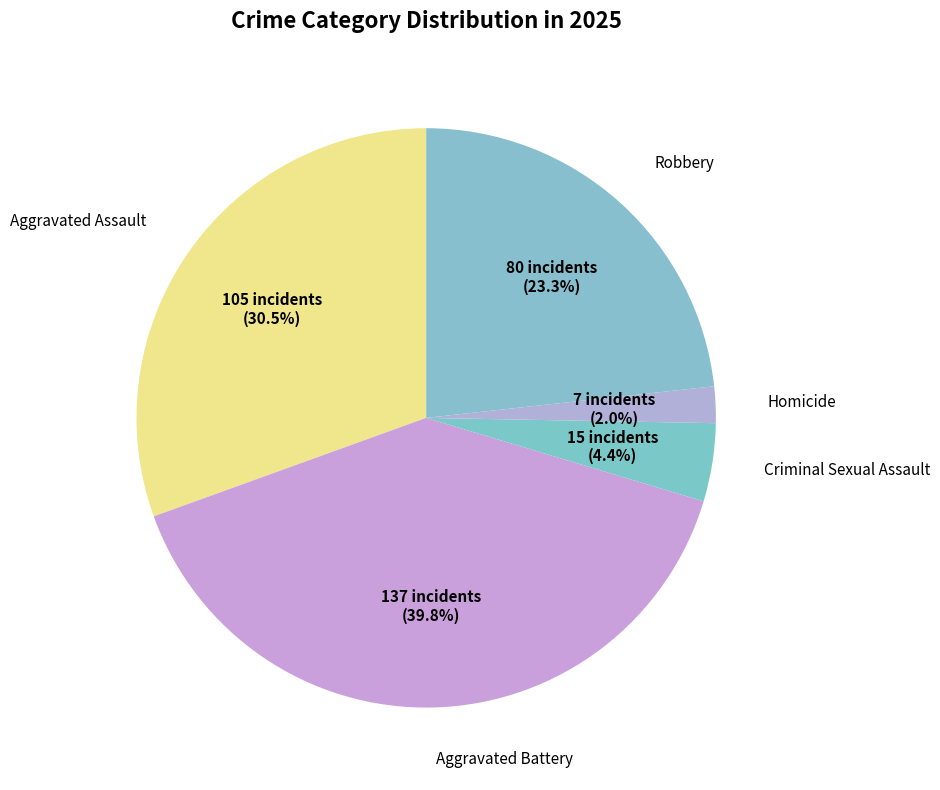

Does any single category account for the majority?

No